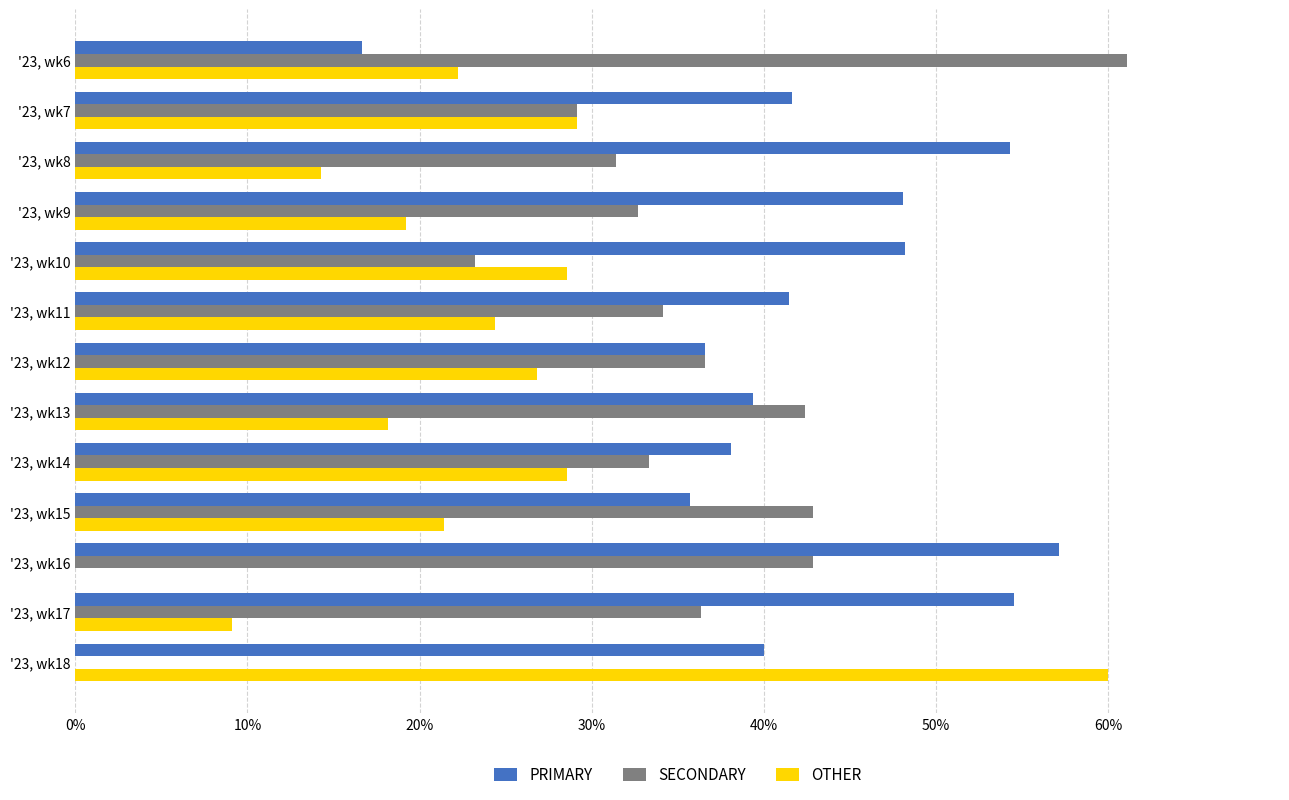

Which series has the largest total across all categories?

PRIMARY